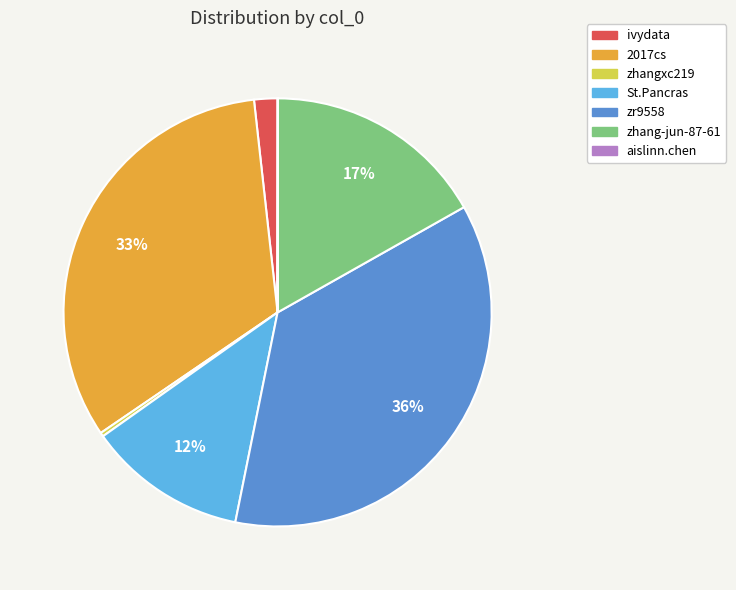

To the nearest percent, what portion does ivydata represent?

2%